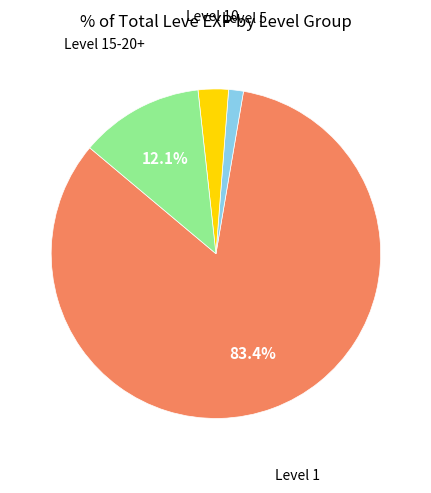

Is there any slice that represents more than half of the pie?

Yes